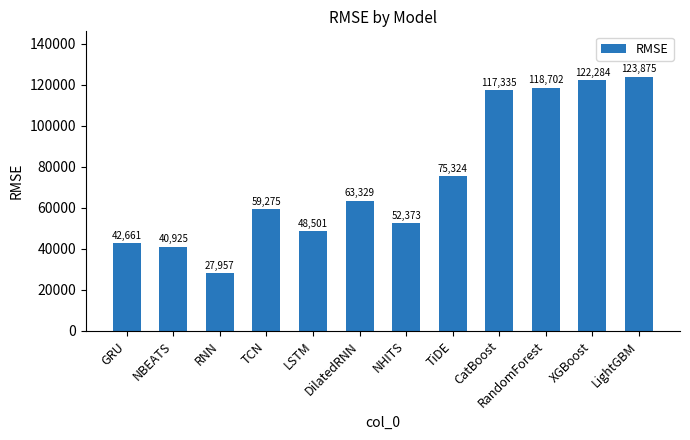

Rank the categories by value from lowest to highest.

RNN, NBEATS, GRU, LSTM, NHITS, TCN, DilatedRNN, TiDE, CatBoost, RandomForest, XGBoost, LightGBM